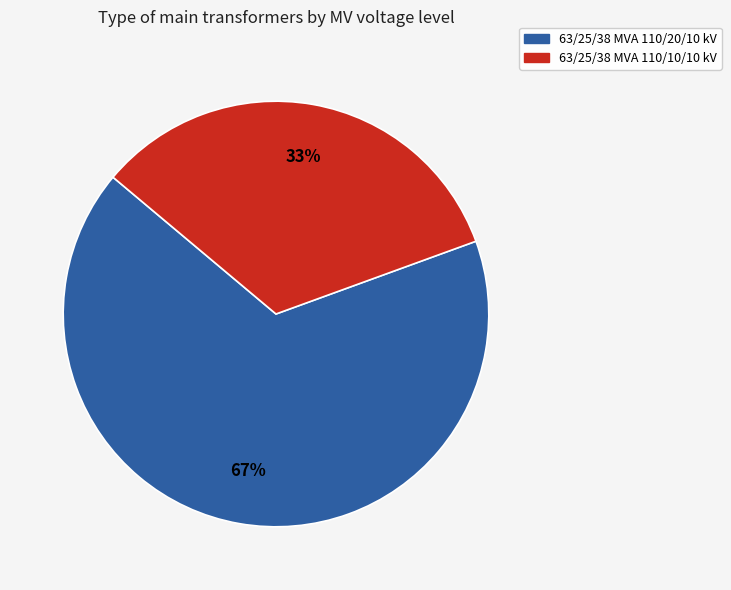

To the nearest percent, what is the combined percentage of 63/25/38 MVA 110/20/10 kV and 63/25/38 MVA 110/10/10 kV?

100%